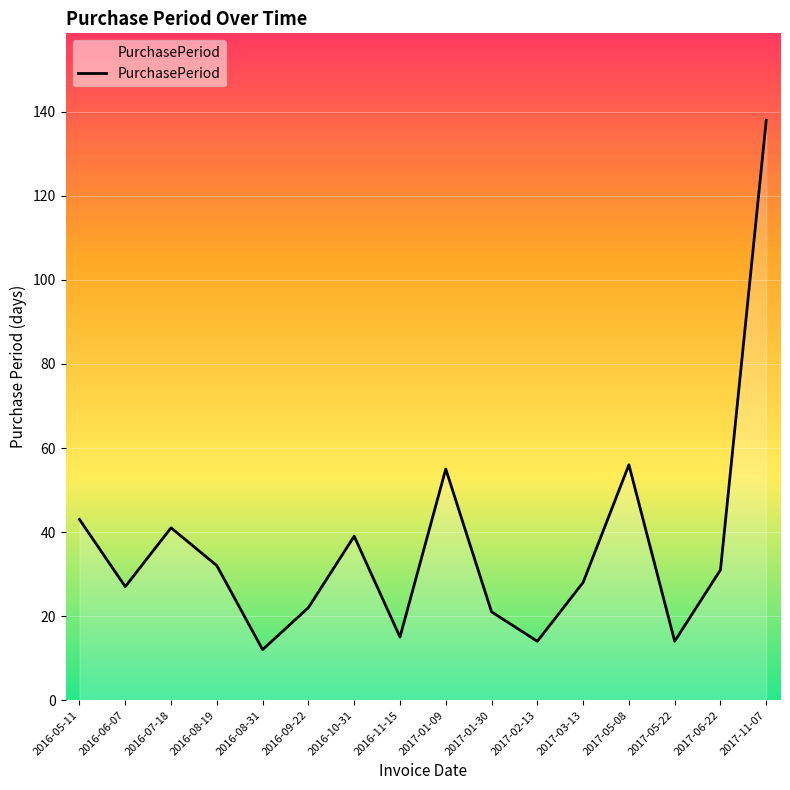

Where is the data nearest to the value 75?

2017-05-08